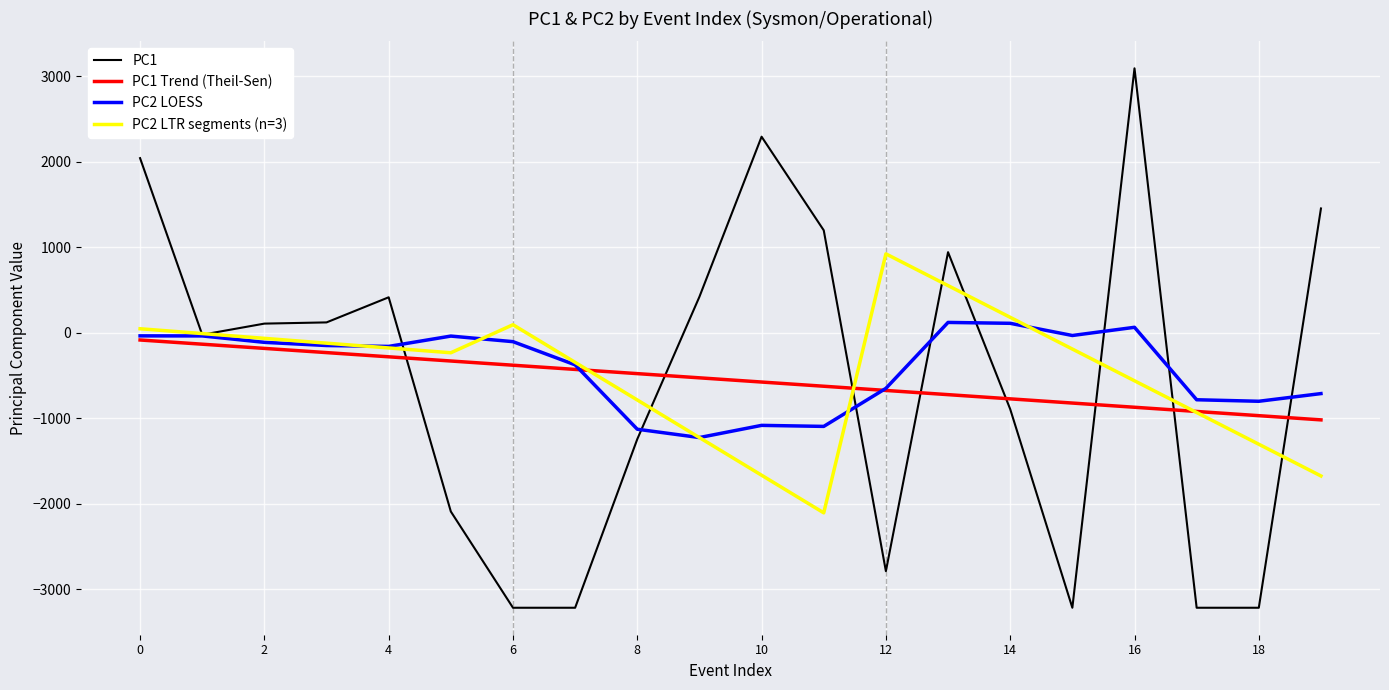

Which series has the widest spread of values?

PC1